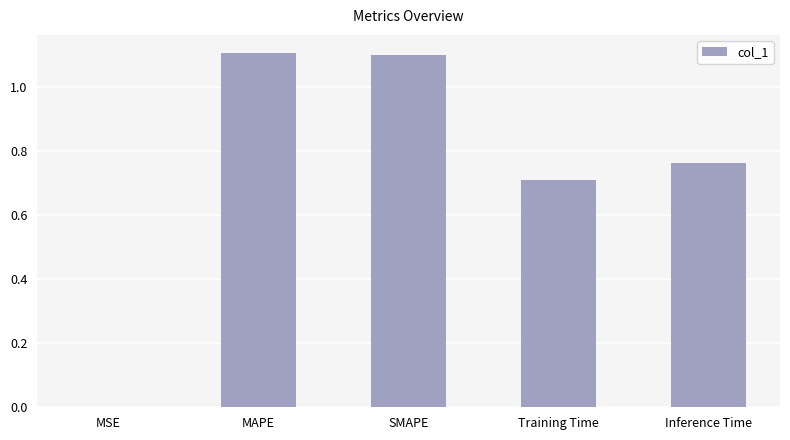

What is the greatest value displayed?

1.1